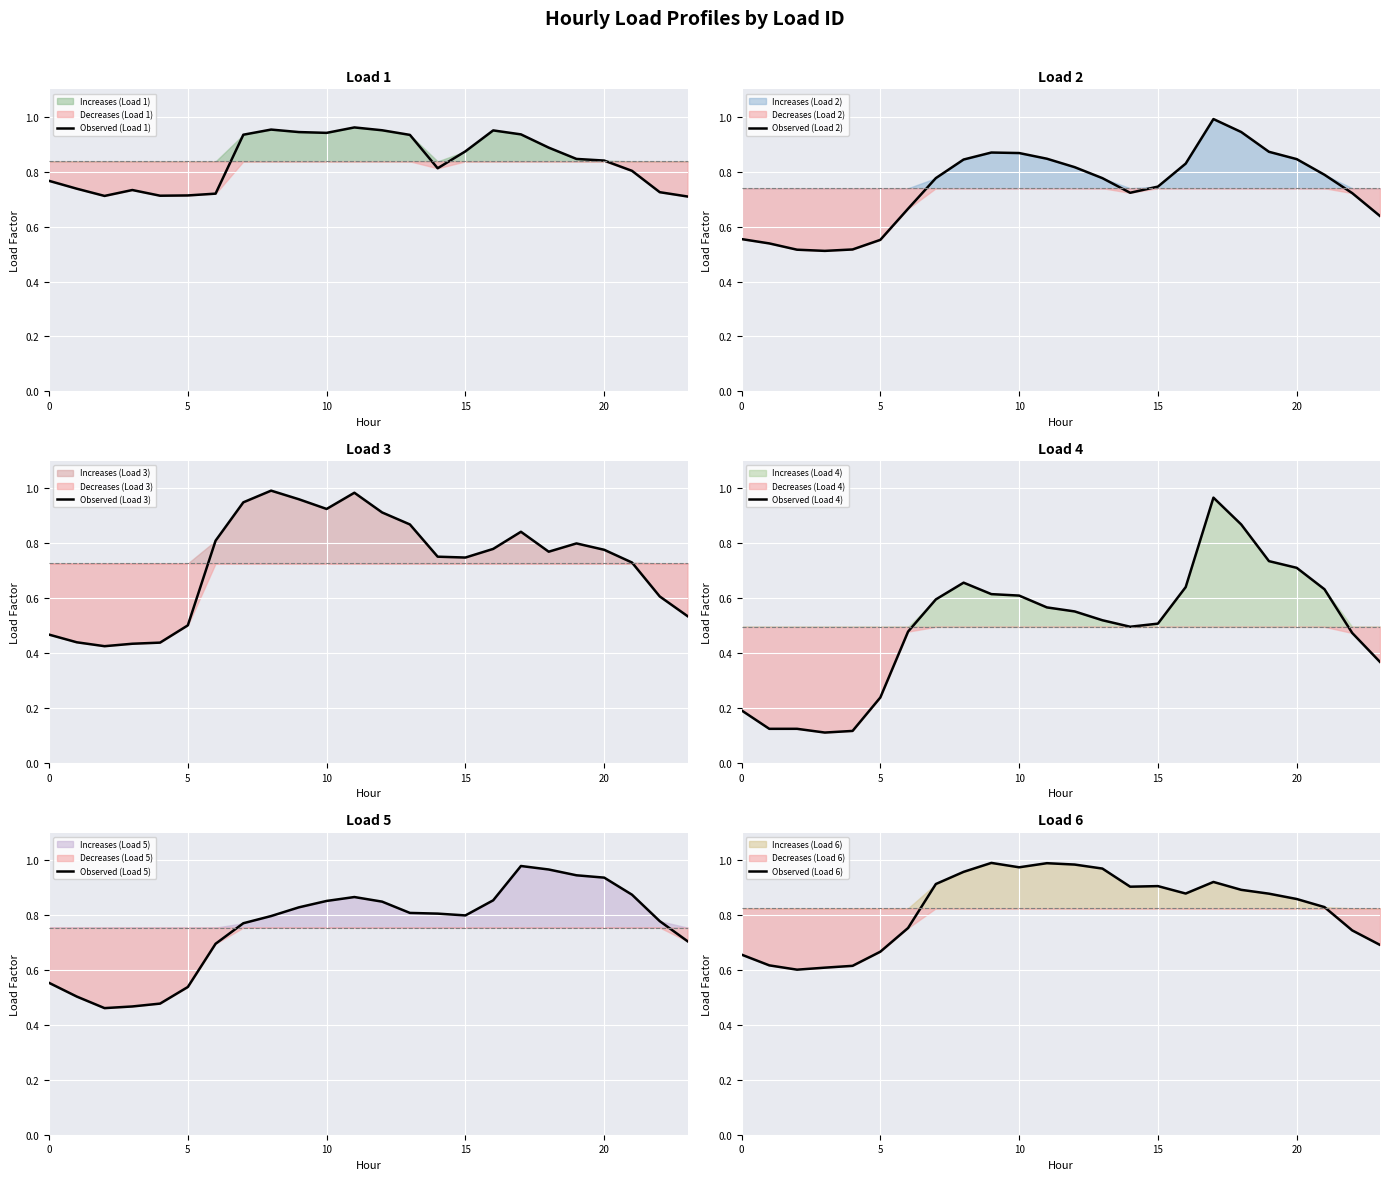

Between 9 and 15, which is larger?

9